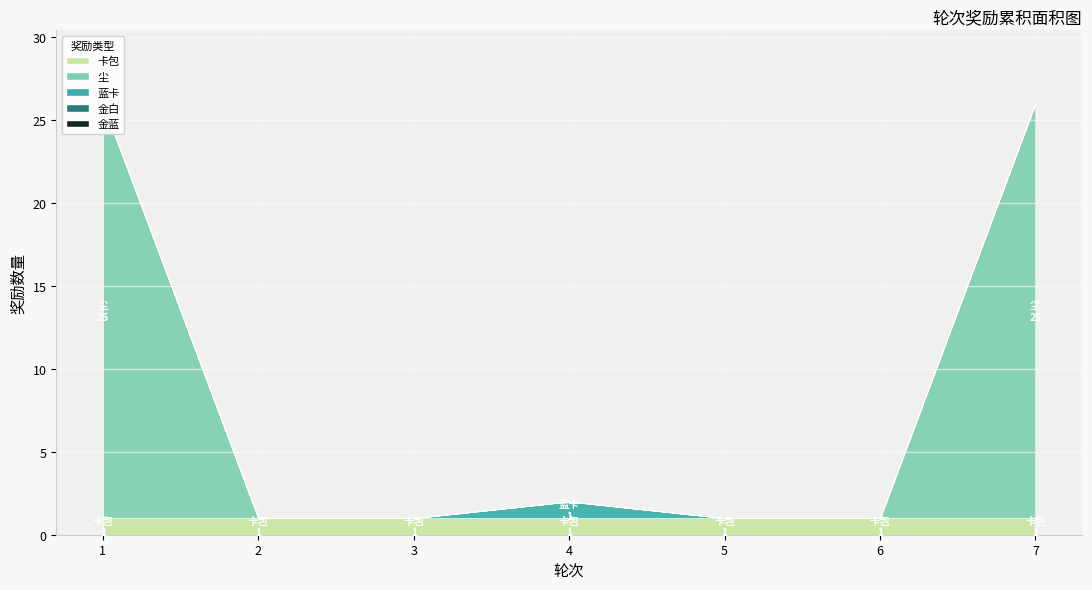

How many lines are shown in the chart?

5